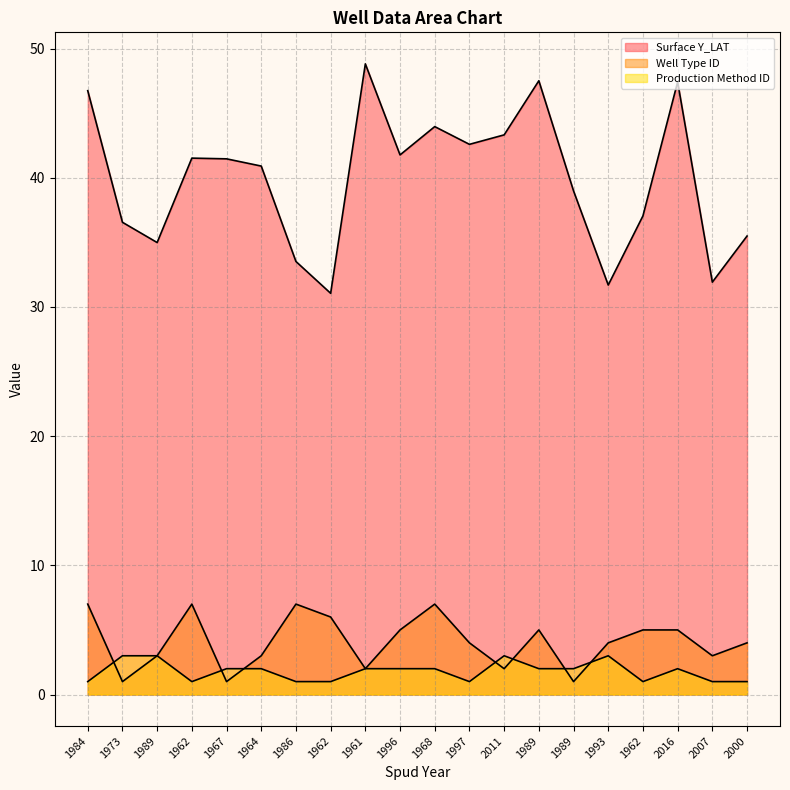

How many data points in Surface Y_LAT are less than 41?

10